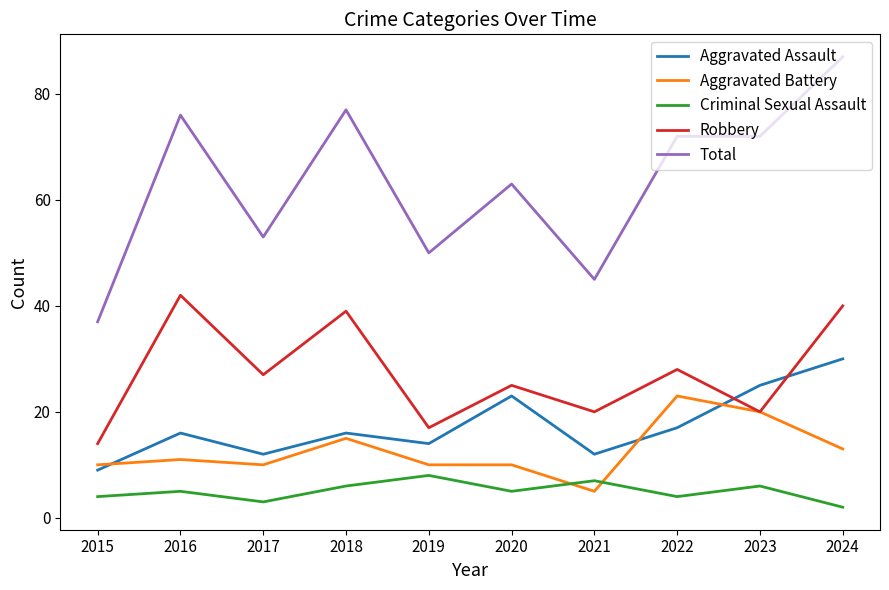

At which category does Aggravated Assault reach its first local valley?

2017